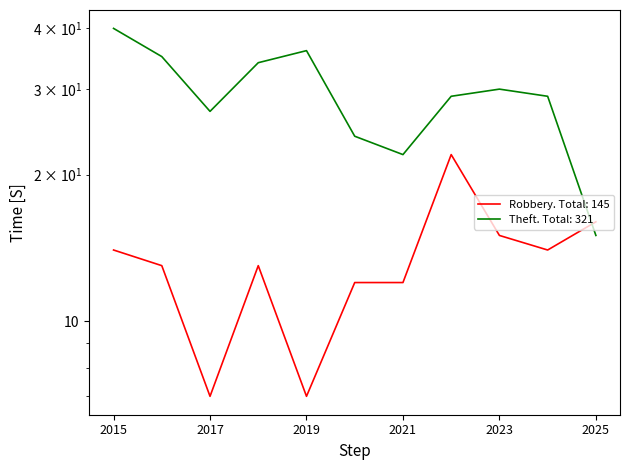

Read the Robbery value at 2022, to the nearest 10.

20